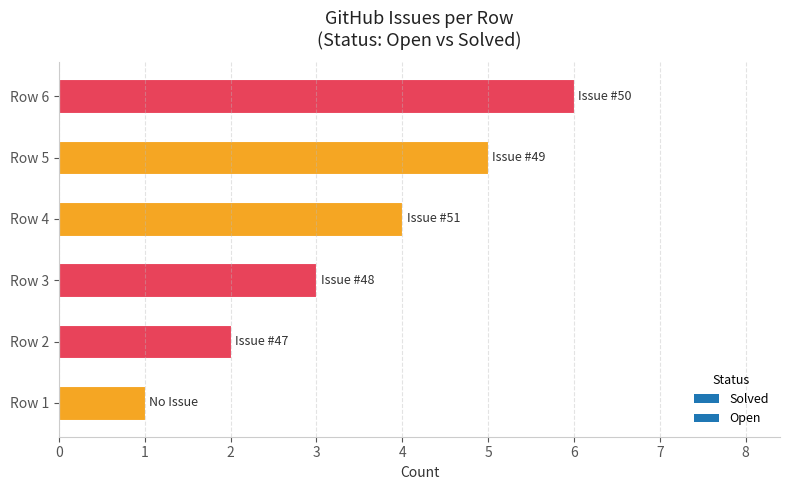

The chart shows a value of 1 at Row 2. True or false?

False